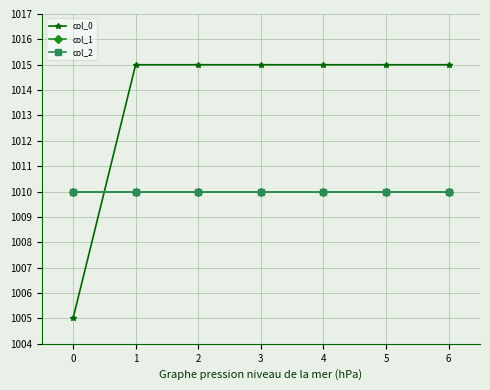

Does the chart display data point markers on the line(s)?

Yes